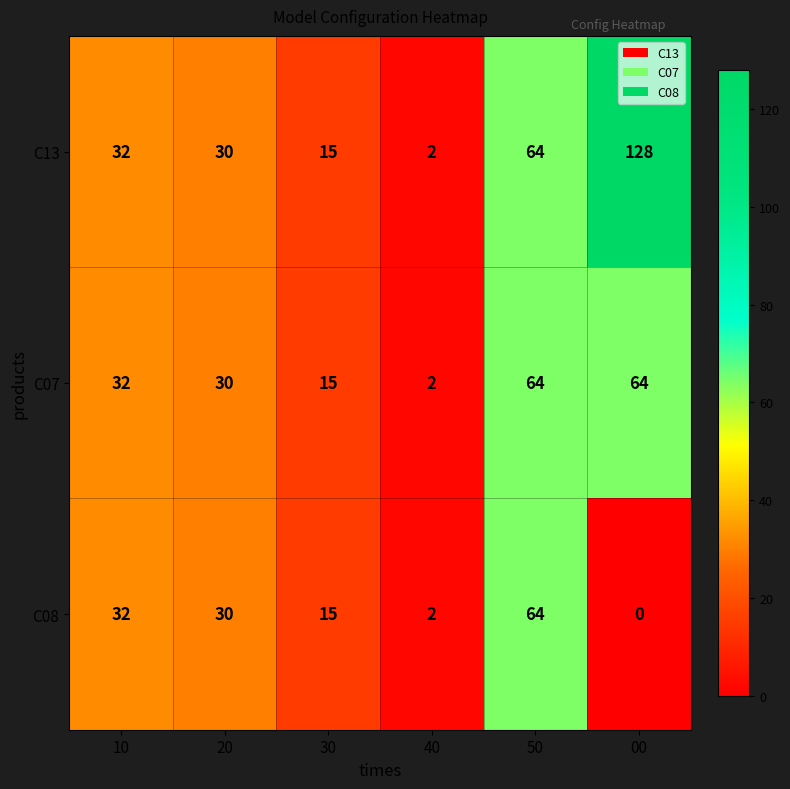

What is the highest value of the C07 series?

64